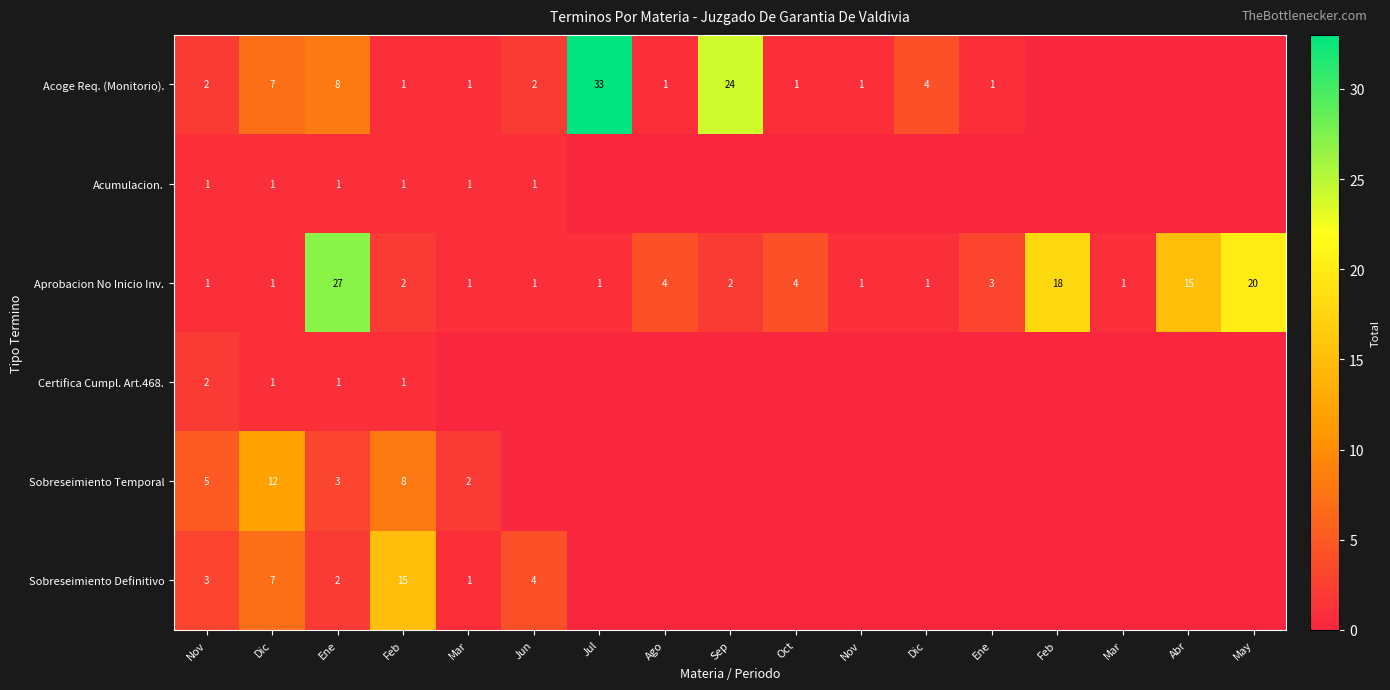

What is the approximate value of Aprobacion No Inicio Inv. at Abr?

15